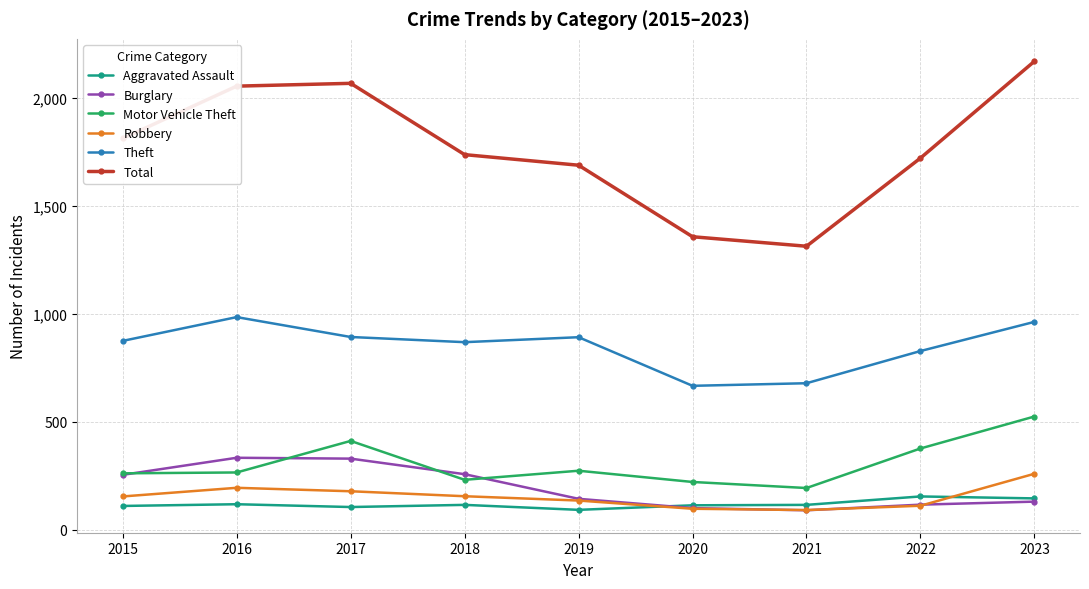

What is the average value of the Robbery series?

153